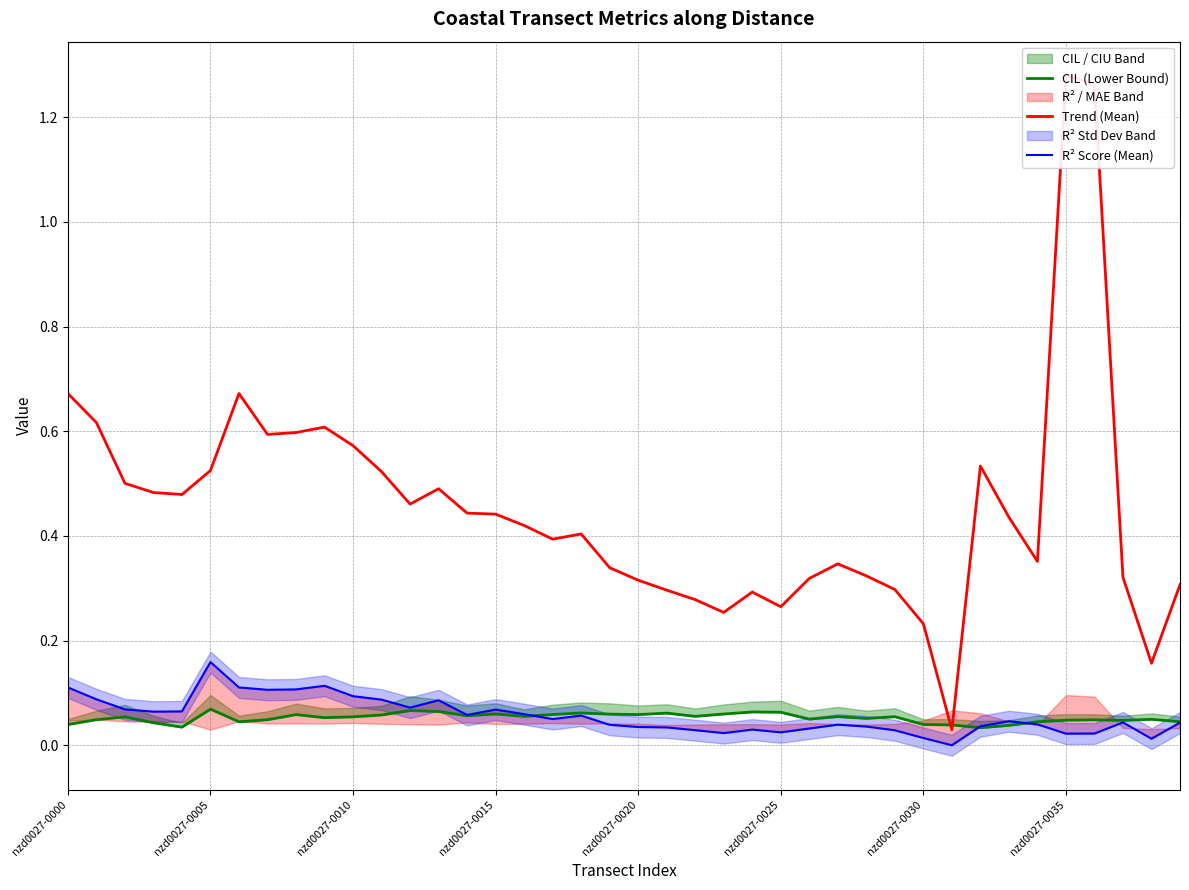

How many interior local valleys does the CIL (Lower Bound) series have?

11